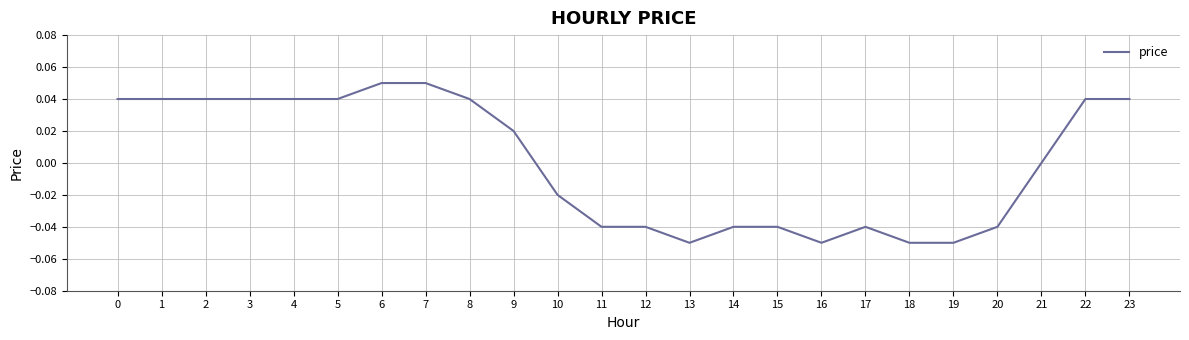

True or false: the data shows 0.0 at 4.

True